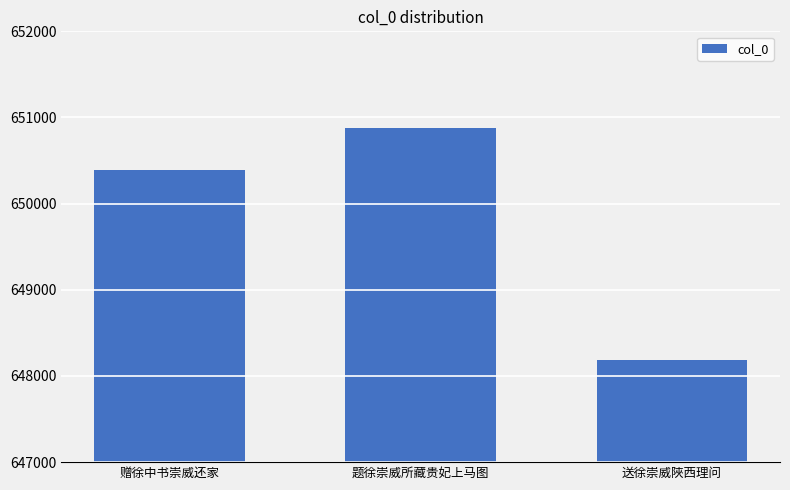

Rank the categories by value from highest to lowest.

题徐崇威所藏贵妃上马图, 赠徐中书崇威还家, 送徐崇威陜西理问